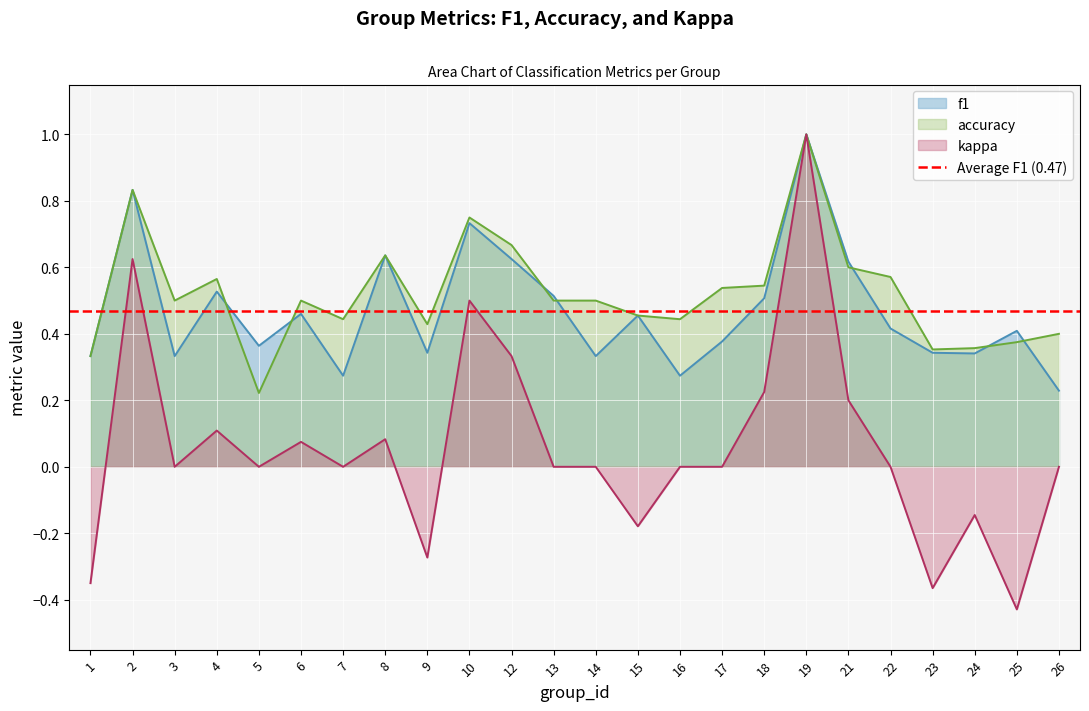

Which series has the largest total across all categories?

accuracy